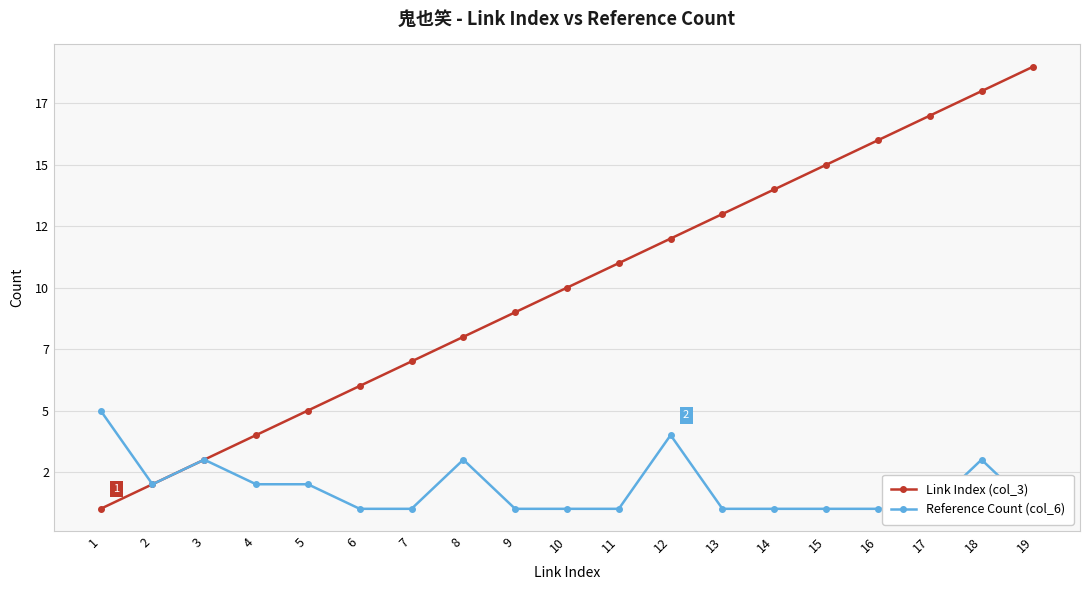

Reading left to right, list all the values displayed in this chart.

Link Index (col_3): 1=1	2=2	3=3	4=4	5=5	6=6	7=7	8=8	9=9	10=10	11=11	12=12	13=13	14=14	15=15	16=16	17=17	18=18	19=19
Reference Count (col_6): 1=5	2=2	3=3	4=2	5=2	6=1	7=1	8=3	9=1	10=1	11=1	12=4	13=1	14=1	15=1	16=1	17=1	18=3	19=1